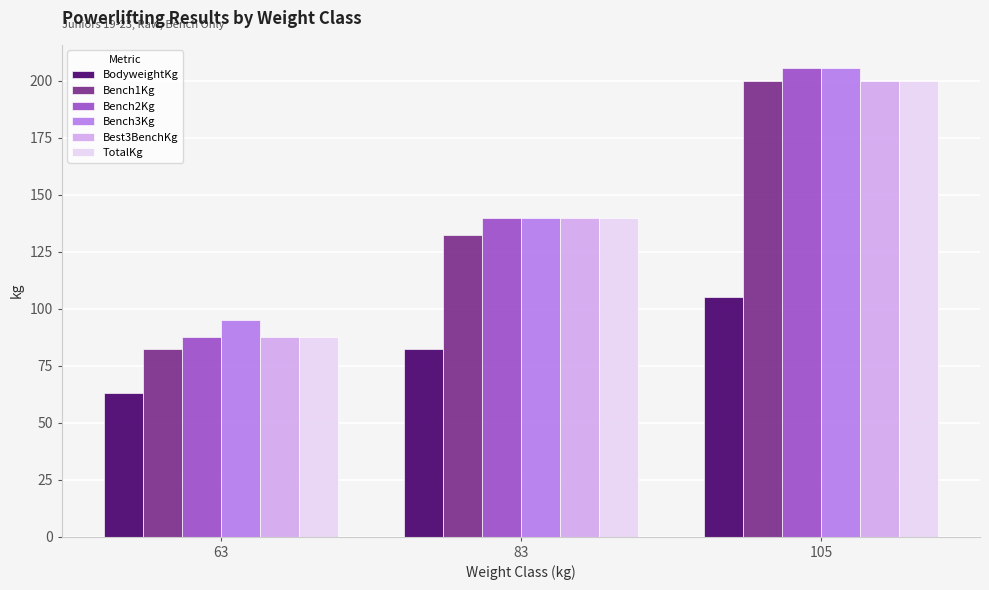

True or false: Bench1Kg has a value of 129.9 at 63.

False